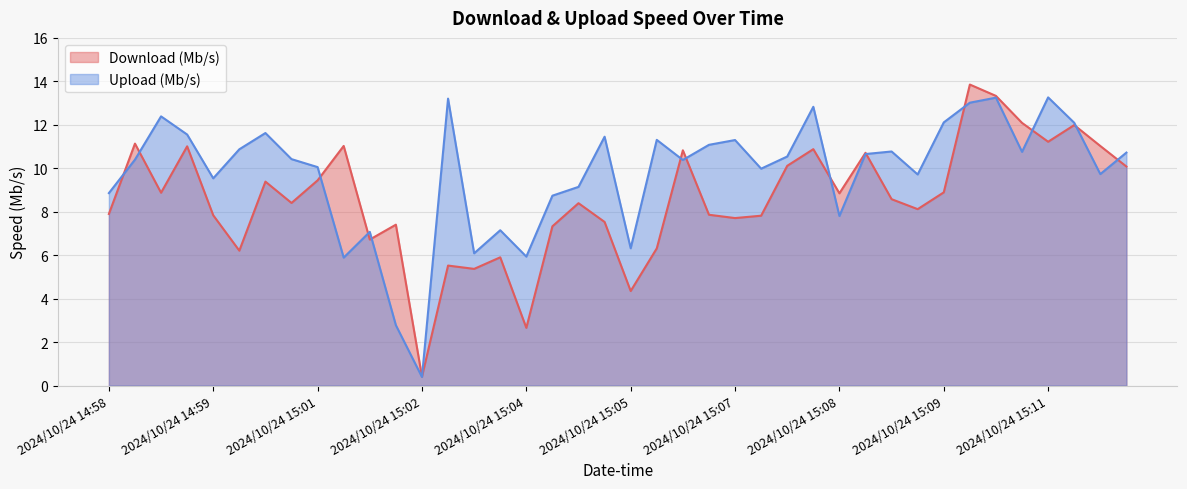

Reading left to right, transcribe all the data shown in this chart.

Download (Mb/s): 2024/10/24 14:58=7.9	2024/10/24 14:58=11.1	2024/10/24 14:59=8.9	2024/10/24 14:59=11.0	2024/10/24 14:59=7.8	2024/10/24 15:00=6.2	2024/10/24 15:00=9.4	2024/10/24 15:01=8.4	2024/10/24 15:01=9.4	2024/10/24 15:01=11.0	2024/10/24 15:02=6.7	2024/10/24 15:02=7.4	2024/10/24 15:02=0.4	2024/10/24 15:03=5.5	2024/10/24 15:03=5.4	2024/10/24 15:03=5.9	2024/10/24 15:04=2.7	2024/10/24 15:04=7.3	2024/10/24 15:04=8.4	2024/10/24 15:05=7.5	2024/10/24 15:05=4.3	2024/10/24 15:06=6.3	2024/10/24 15:06=10.8	2024/10/24 15:06=7.9	2024/10/24 15:07=7.7	2024/10/24 15:07=7.8	2024/10/24 15:07=10.1	2024/10/24 15:08=10.9	2024/10/24 15:08=8.8	2024/10/24 15:08=10.7	2024/10/24 15:09=8.6	2024/10/24 15:09=8.1	2024/10/24 15:09=8.9	2024/10/24 15:10=13.9	2024/10/24 15:10=13.3	2024/10/24 15:10=12.1	2024/10/24 15:11=11.2	2024/10/24 15:11=12.0	2024/10/24 15:11=11.0	2024/10/24 15:12=10.1
Upload (Mb/s): 2024/10/24 14:58=8.9	2024/10/24 14:58=10.4	2024/10/24 14:59=12.4	2024/10/24 14:59=11.6	2024/10/24 14:59=9.5	2024/10/24 15:00=10.9	2024/10/24 15:00=11.6	2024/10/24 15:01=10.4	2024/10/24 15:01=10.1	2024/10/24 15:01=5.9	2024/10/24 15:02=7.1	2024/10/24 15:02=2.8	2024/10/24 15:02=0.4	2024/10/24 15:03=13.2	2024/10/24 15:03=6.1	2024/10/24 15:03=7.1	2024/10/24 15:04=5.9	2024/10/24 15:04=8.7	2024/10/24 15:04=9.1	2024/10/24 15:05=11.5	2024/10/24 15:05=6.3	2024/10/24 15:06=11.3	2024/10/24 15:06=10.4	2024/10/24 15:06=11.1	2024/10/24 15:07=11.3	2024/10/24 15:07=10.0	2024/10/24 15:07=10.5	2024/10/24 15:08=12.8	2024/10/24 15:08=7.8	2024/10/24 15:08=10.7	2024/10/24 15:09=10.8	2024/10/24 15:09=9.7	2024/10/24 15:09=12.1	2024/10/24 15:10=13.0	2024/10/24 15:10=13.2	2024/10/24 15:10=10.8	2024/10/24 15:11=13.3	2024/10/24 15:11=12.1	2024/10/24 15:11=9.7	2024/10/24 15:12=10.7